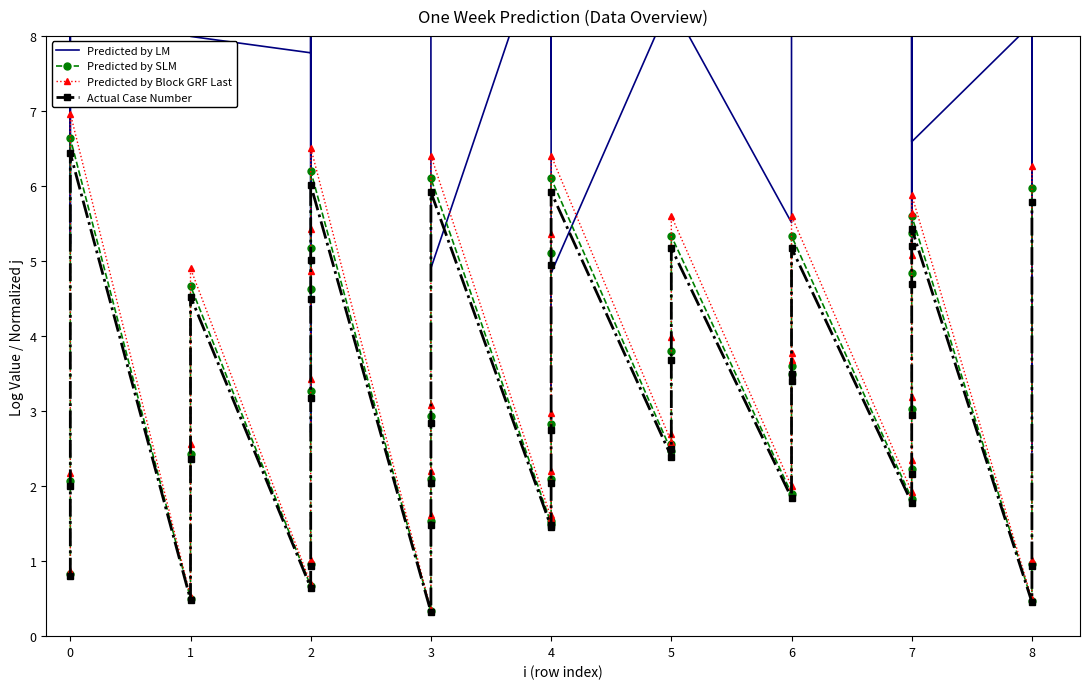

What is the average value of the Predicted by LM series?

7.6